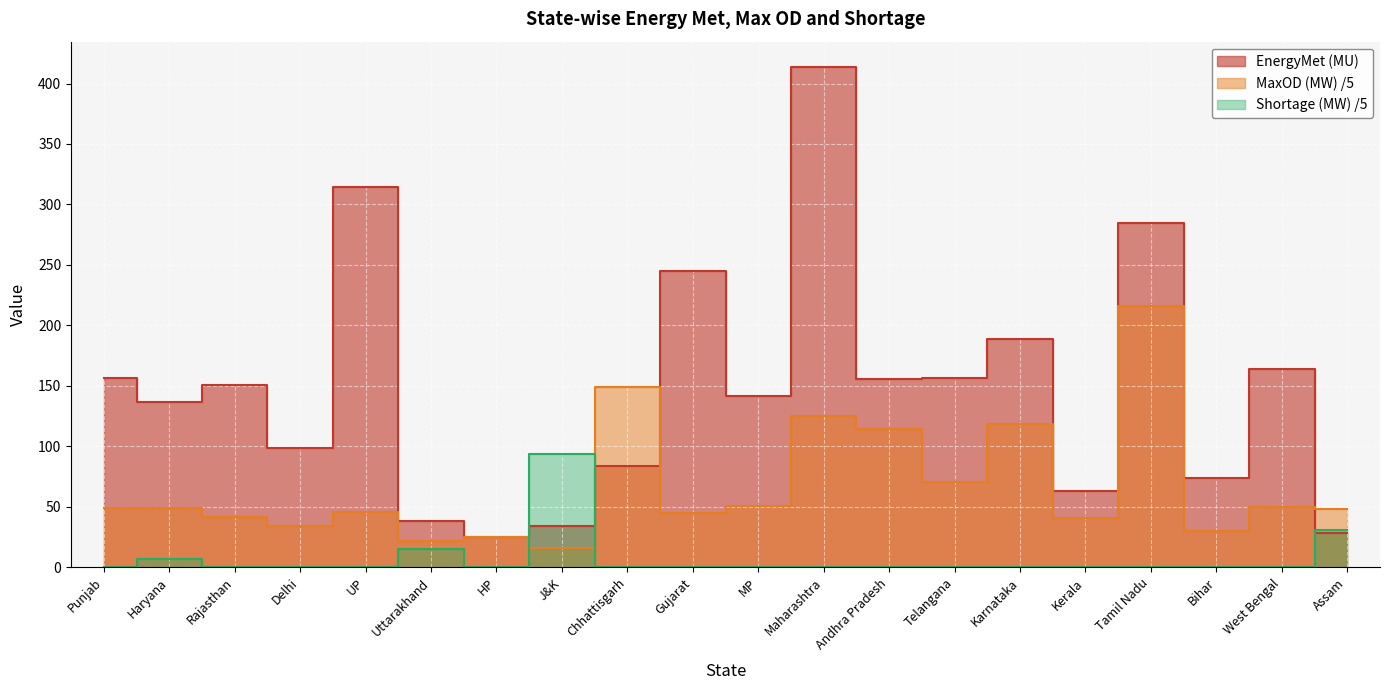

Where is Shortage (MW) nearest to the value 46?

Assam